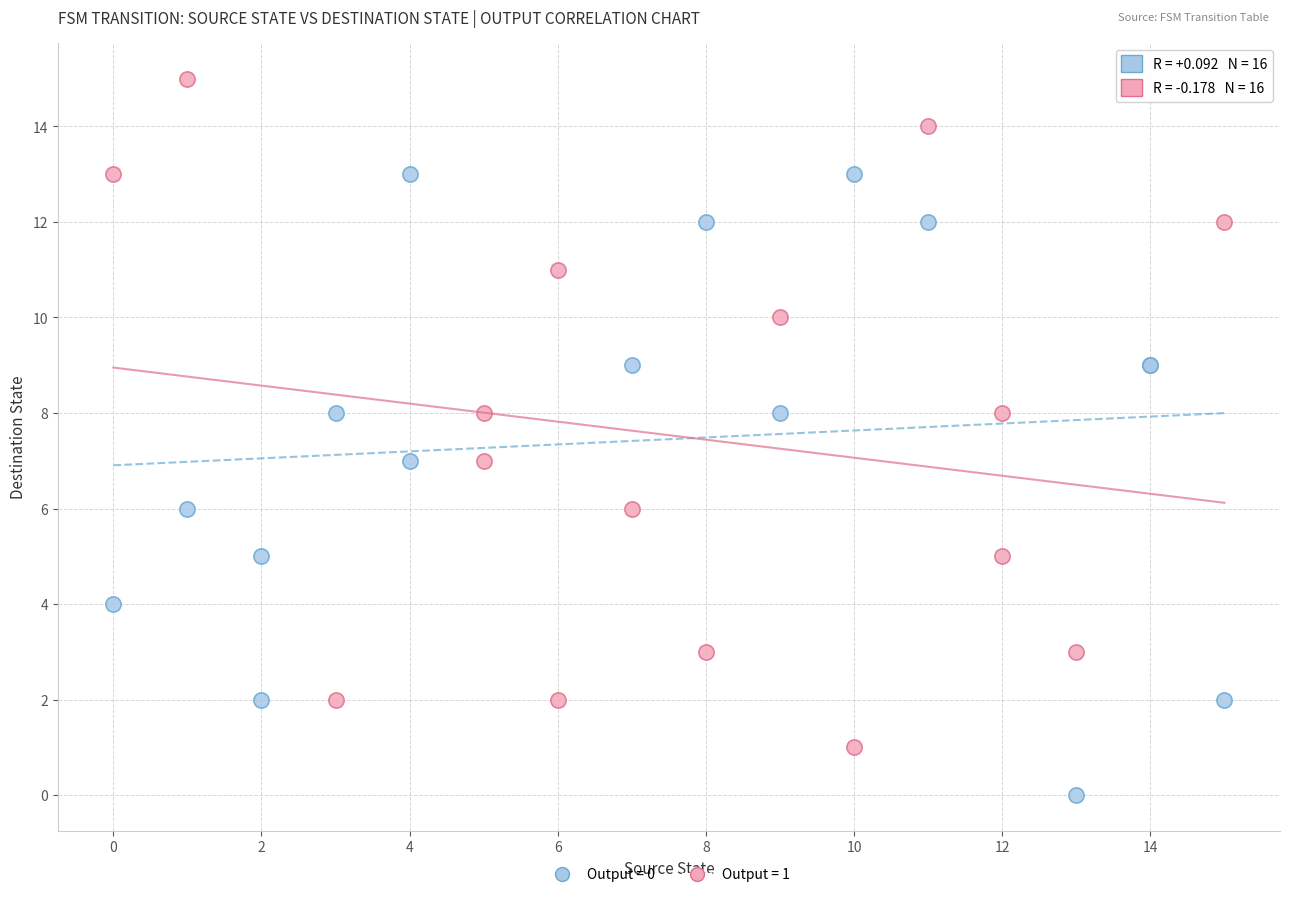

Which series contains the lowest Y value?

Output = 0